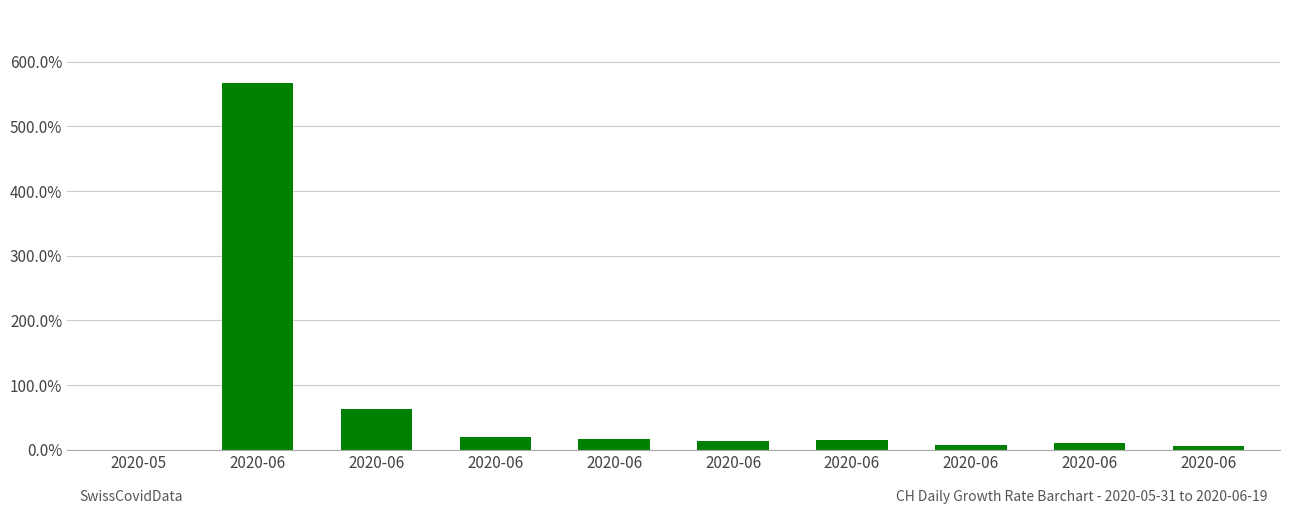

What is the approximate value at 2020-06?

0.1